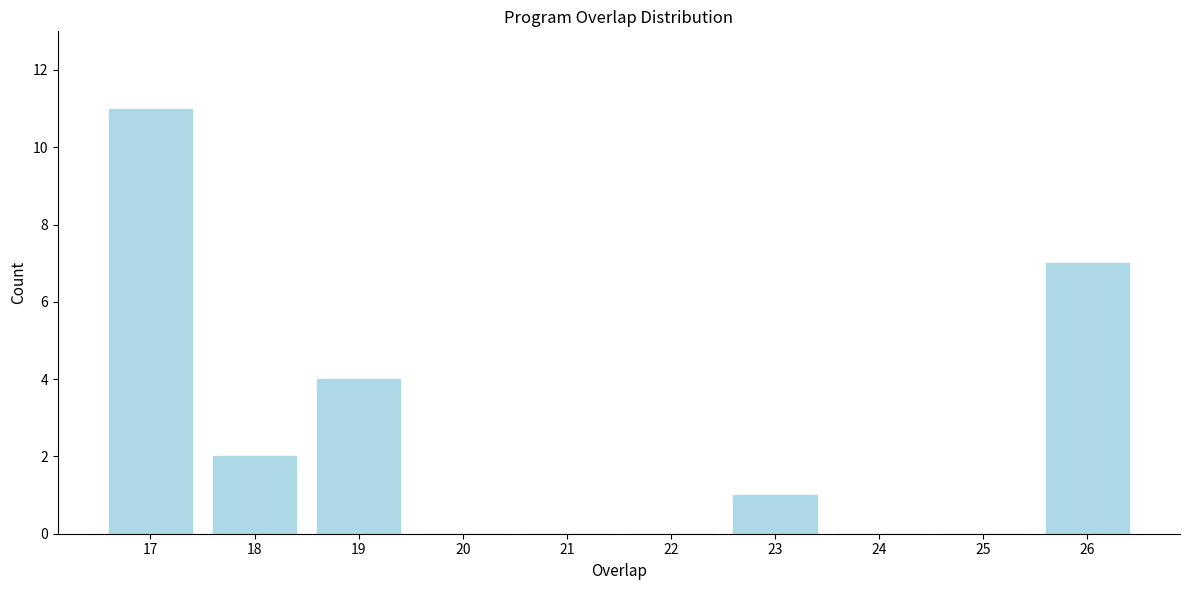

Reading left to right, extract all data points from this chart.

17=11	18=2	19=4	20=0	21=0	22=0	23=1	24=0	25=0	26=7